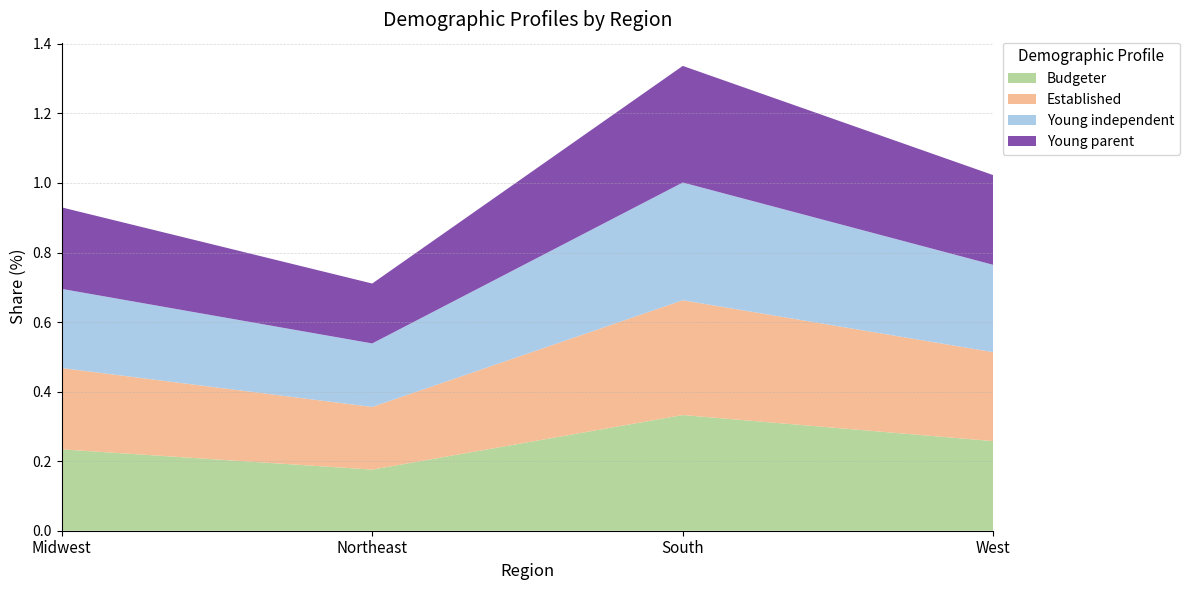

Reading left to right, what are all the values shown in this chart?

Budgeter: Midwest=0.2	Northeast=0.2	South=0.3	West=0.3
Established: Midwest=0.2	Northeast=0.2	South=0.3	West=0.3
Young independent: Midwest=0.2	Northeast=0.2	South=0.3	West=0.3
Young parent: Midwest=0.2	Northeast=0.2	South=0.3	West=0.3